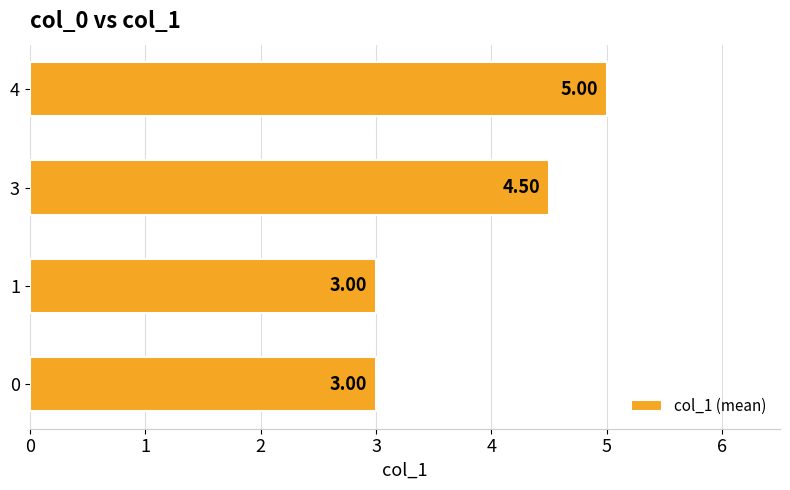

What is the difference between the maximum and second lowest values?

2.0